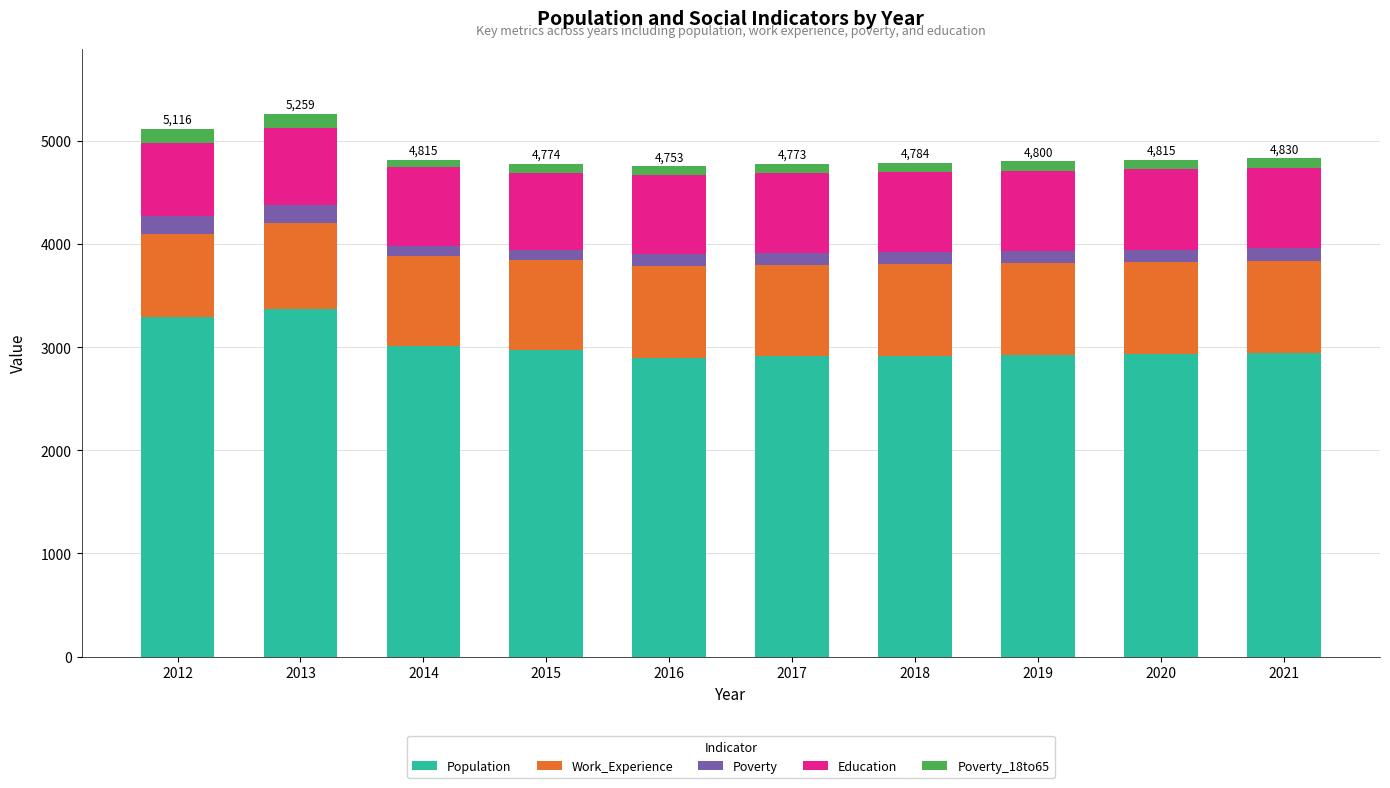

What is the maximum value for Population?

3367